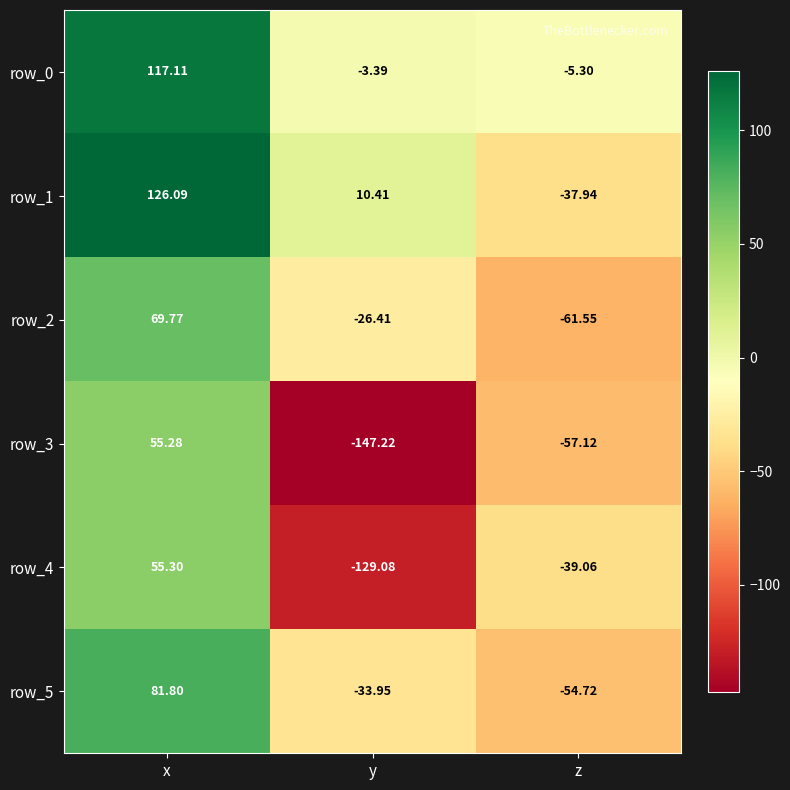

The value of row_1 at y is 10.4. True or false?

True